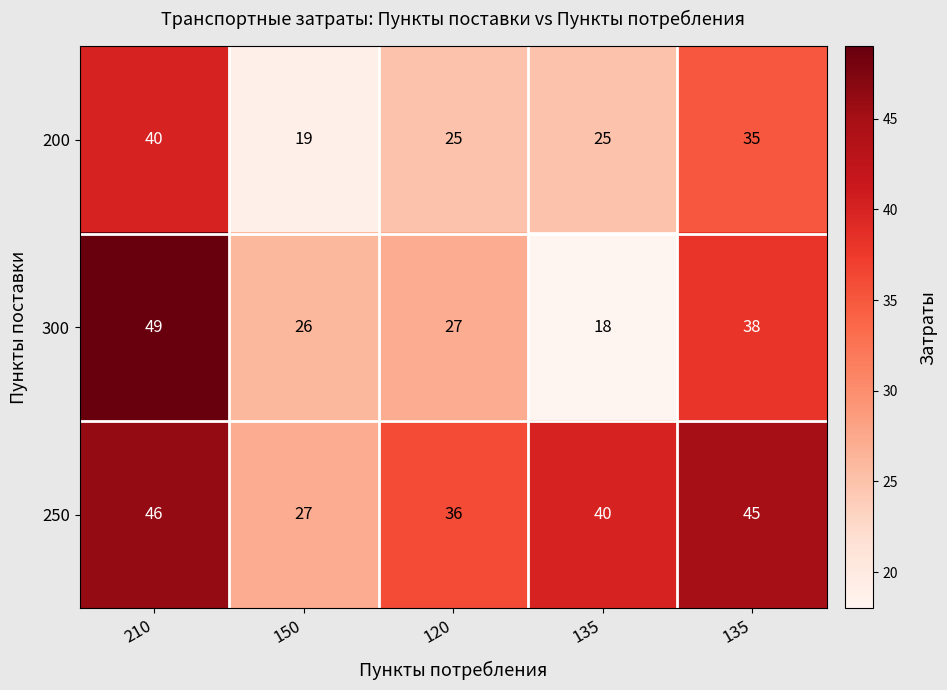

How many values in the 200 series are below 25?

1